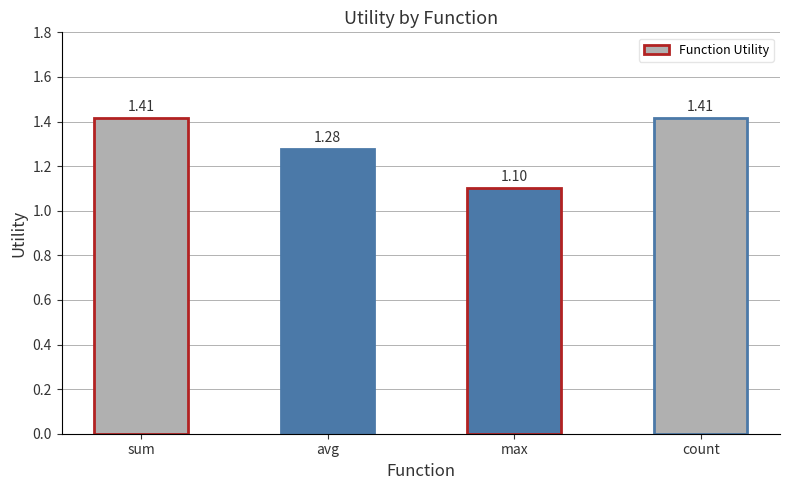

What is the label of the 1st bar from the right?

count